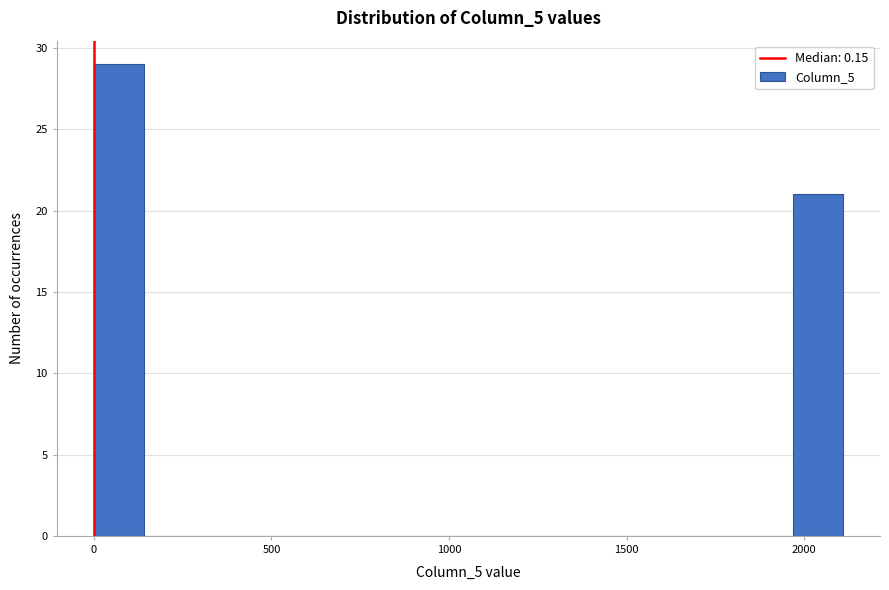

Read against the x-axis, roughly where is the centre of the tallest bar?

50